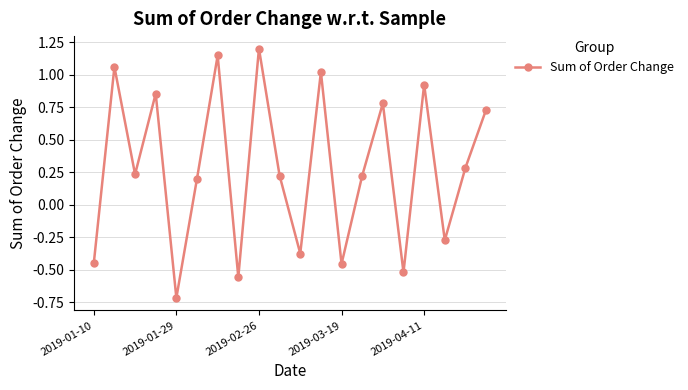

What is the average value?

0.3